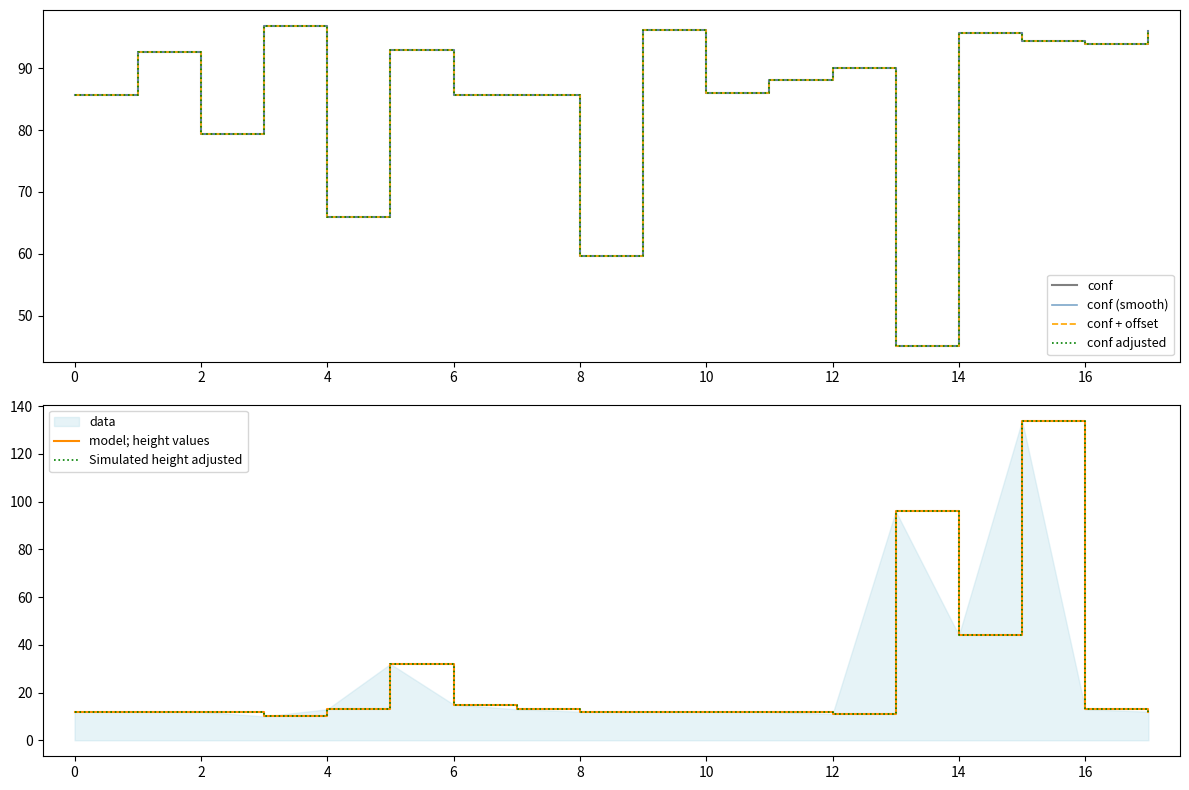

What is the difference between the maximum and second lowest values in the conf series?

37.0